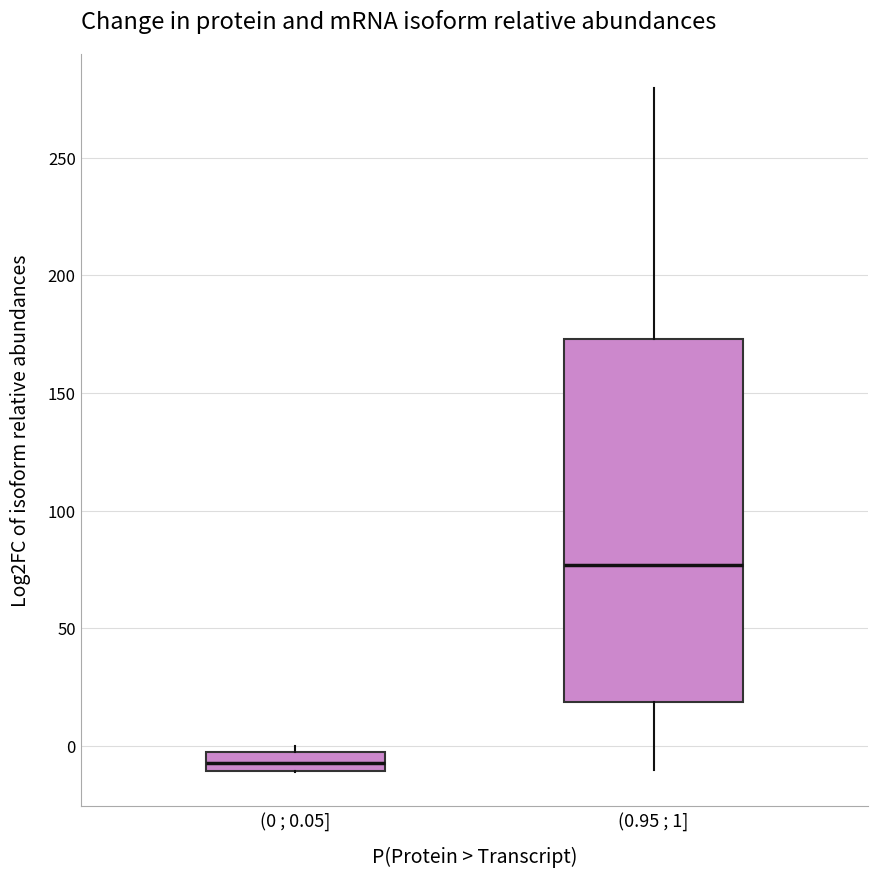

Where is the lower edge of the box for (0.95 ; 1] on the y-axis? The values are not printed on the chart, so give them approximately, as read against the axis.

20